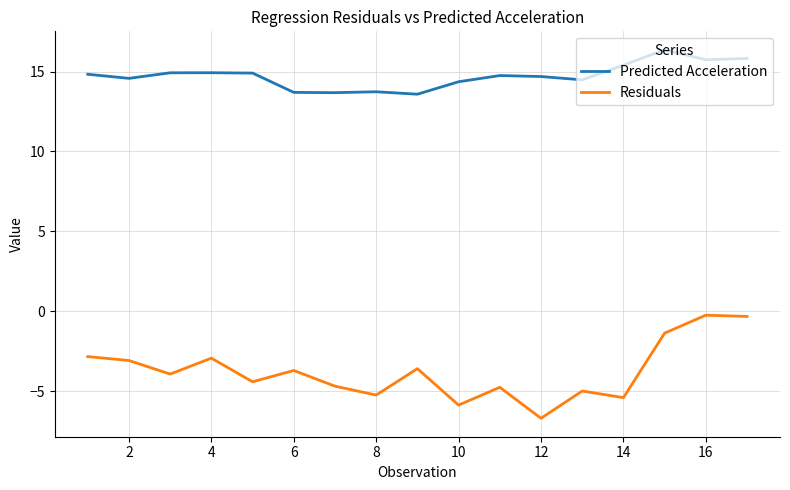

What is the smallest value displayed?

-6.7